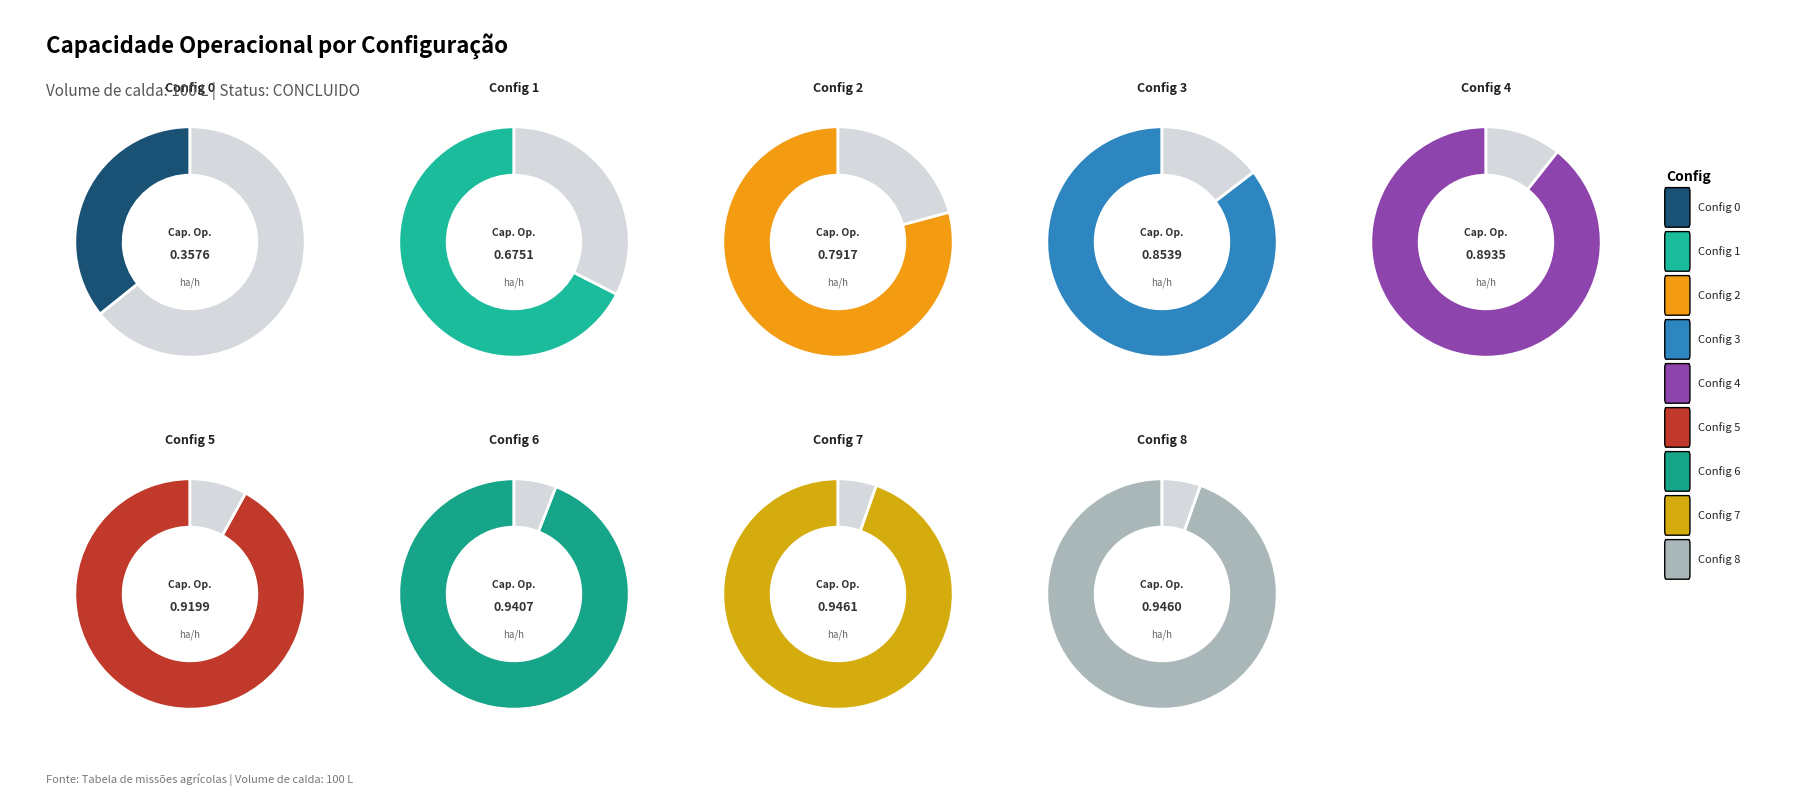

To the nearest percent, what portion does 6 represent?

13%